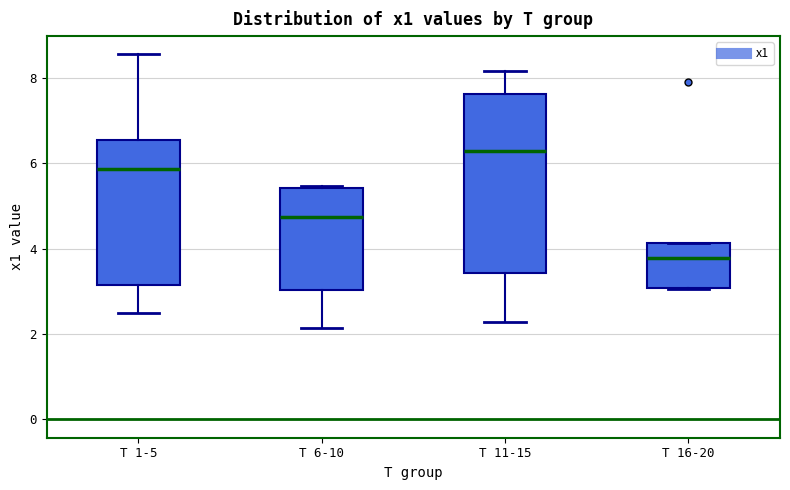

Which box is the tallest, from its lower edge to its upper edge?

T 11-15